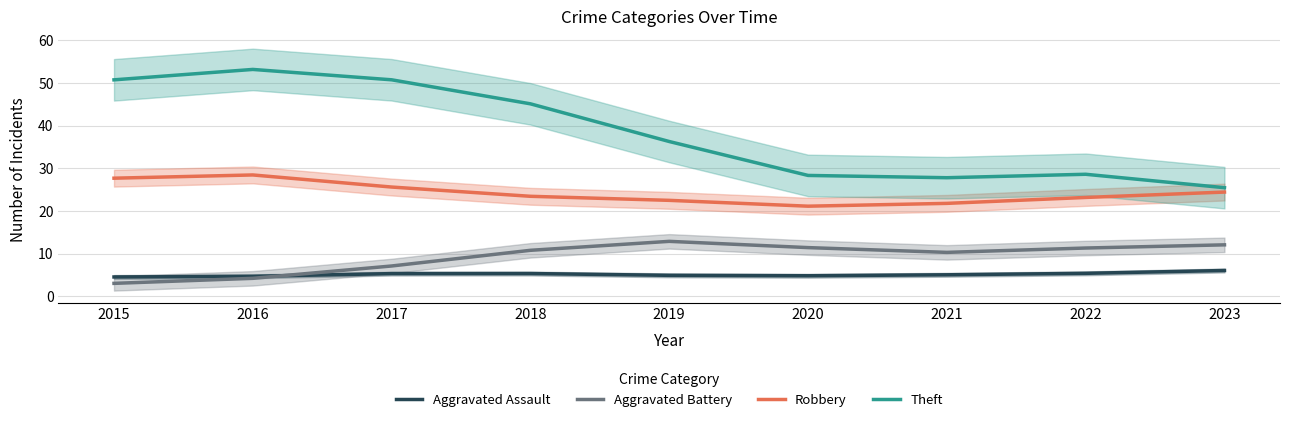

How many data points in Robbery are less than 23?

3